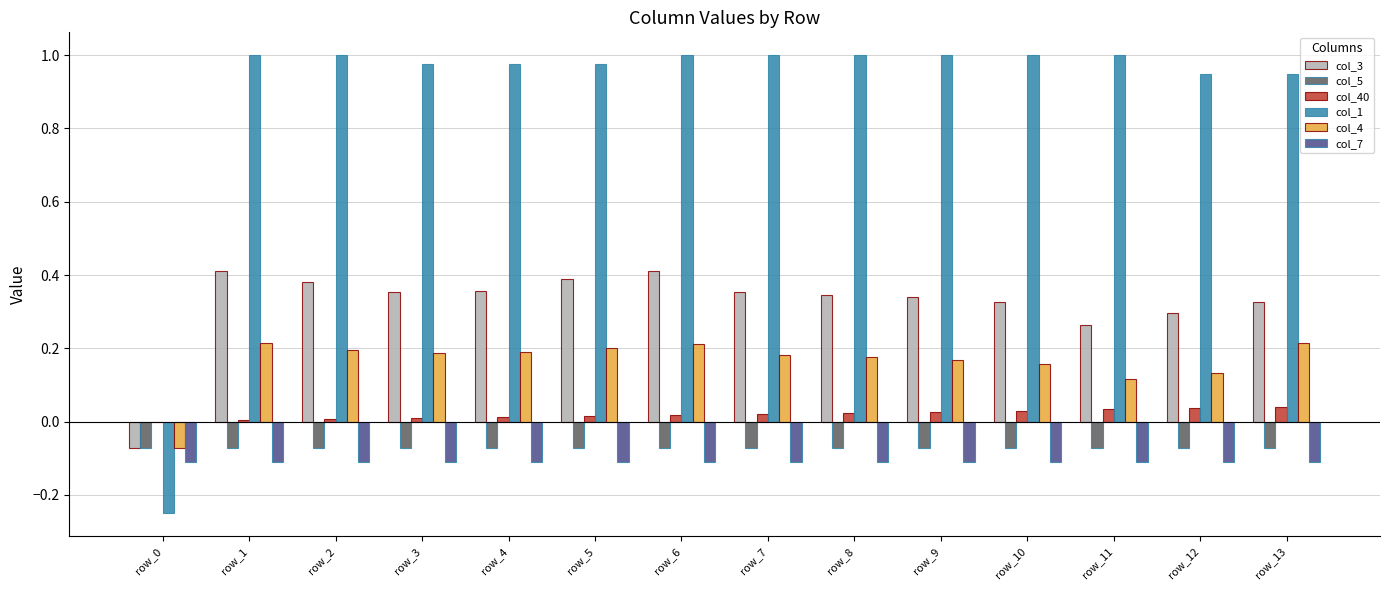

Which series changed the most between row_0 and row_1?

col_1